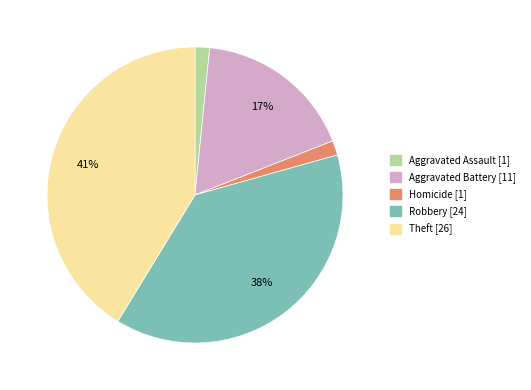

How many slices are in this pie chart?

5